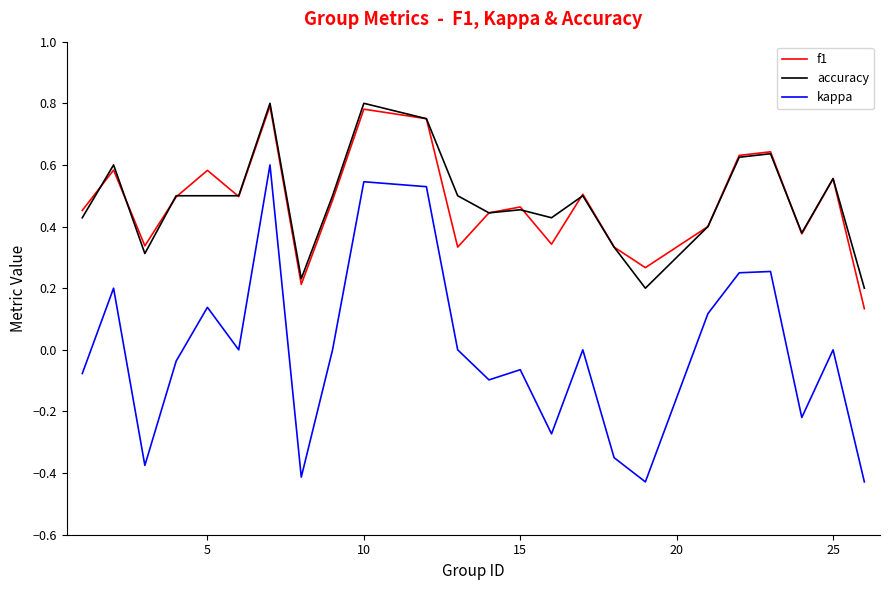

Which series has the widest spread of values?

kappa